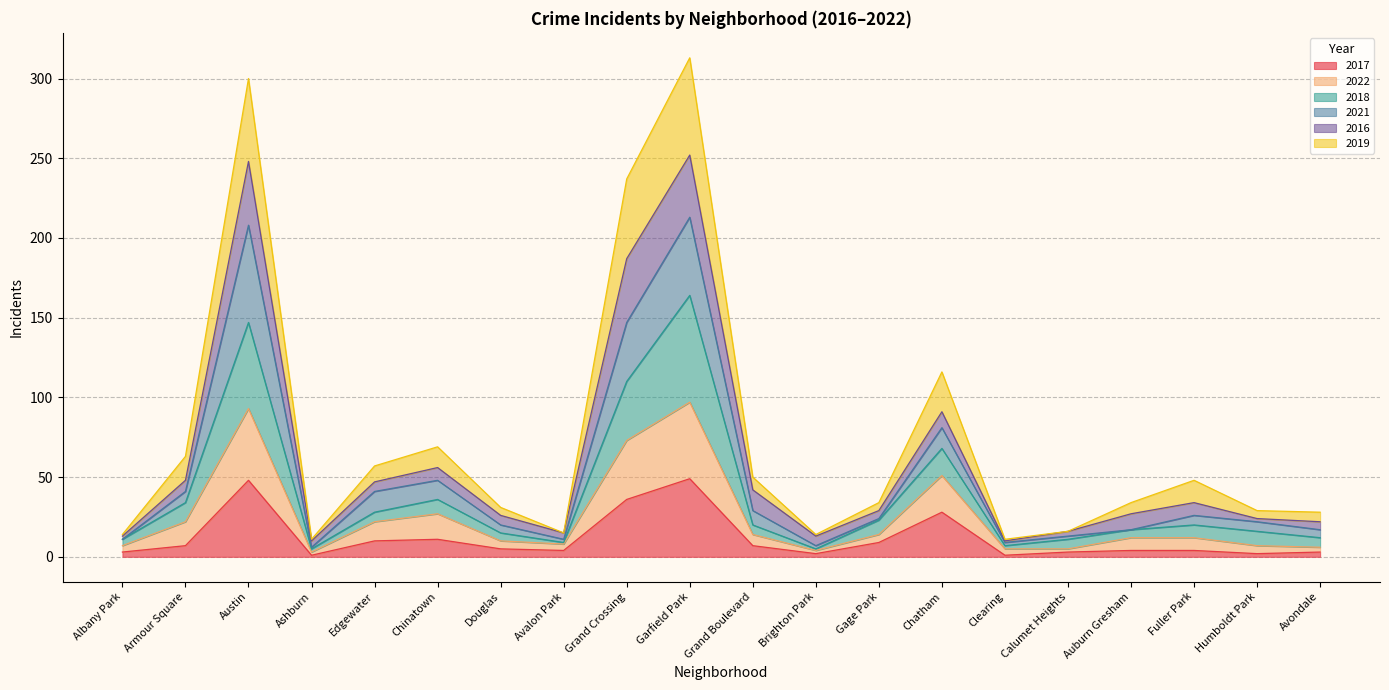

What is the highest value of the 2017 series?

49